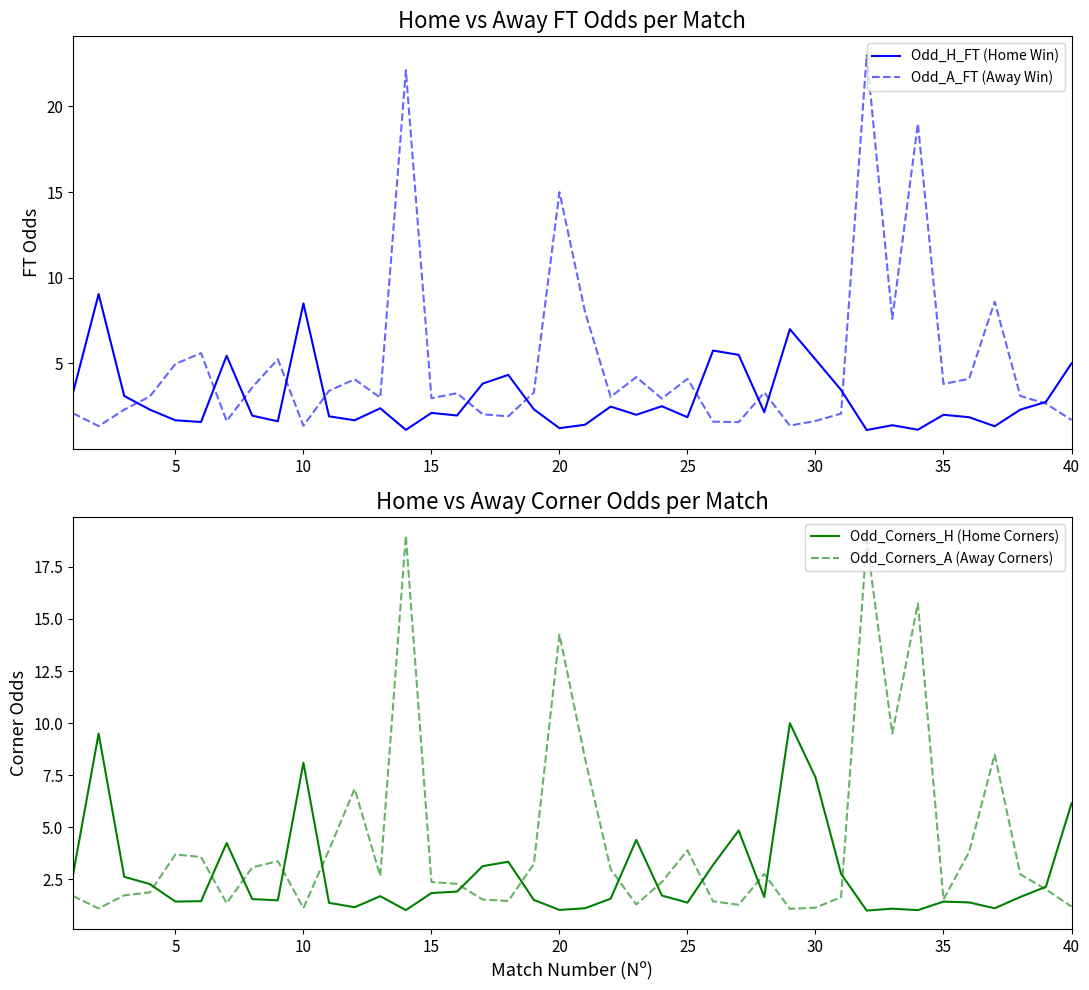

How many categories are shown in the chart?

40